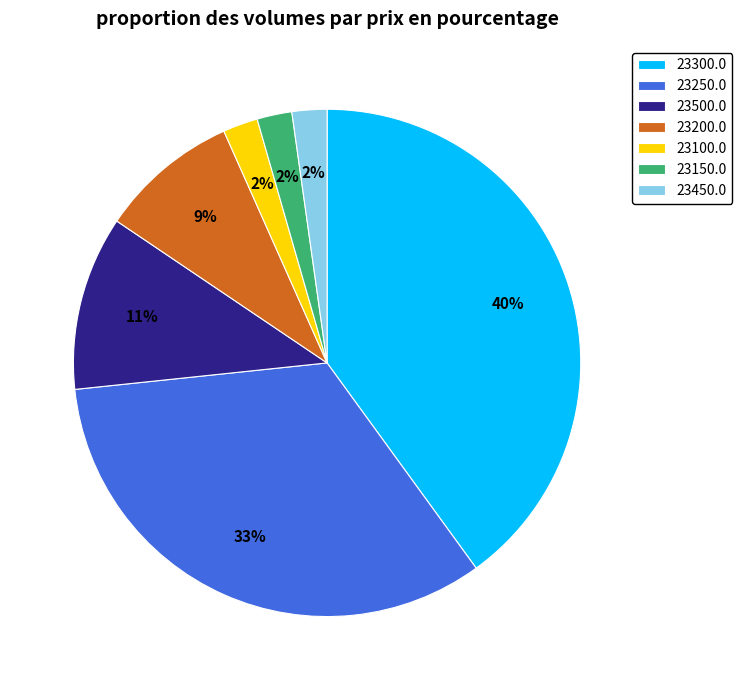

Which category has the biggest portion of the pie?

23300.0